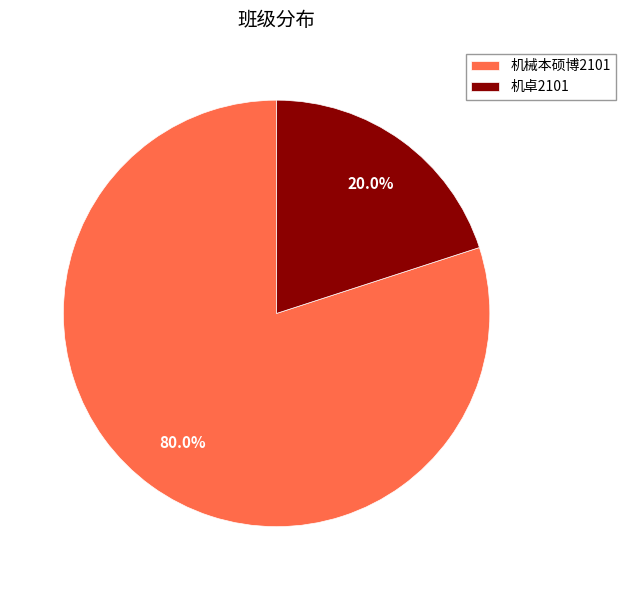

Do 机械本硕博2101 and 机卓2101 together represent more than half of the pie?

Yes